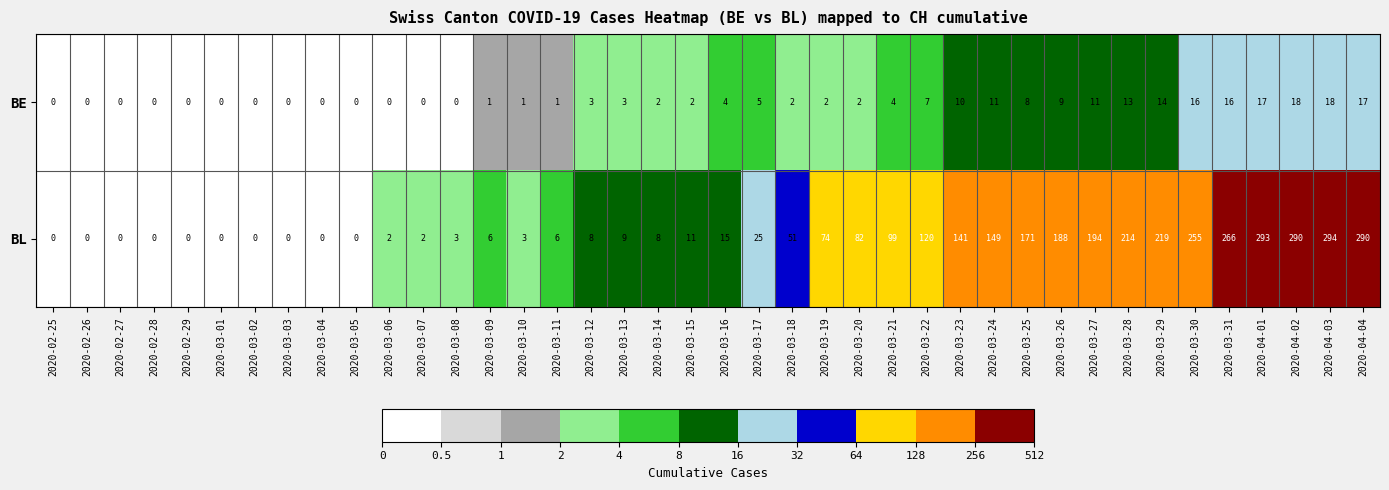

Where is BL nearest to the value 147?

2020-03-24